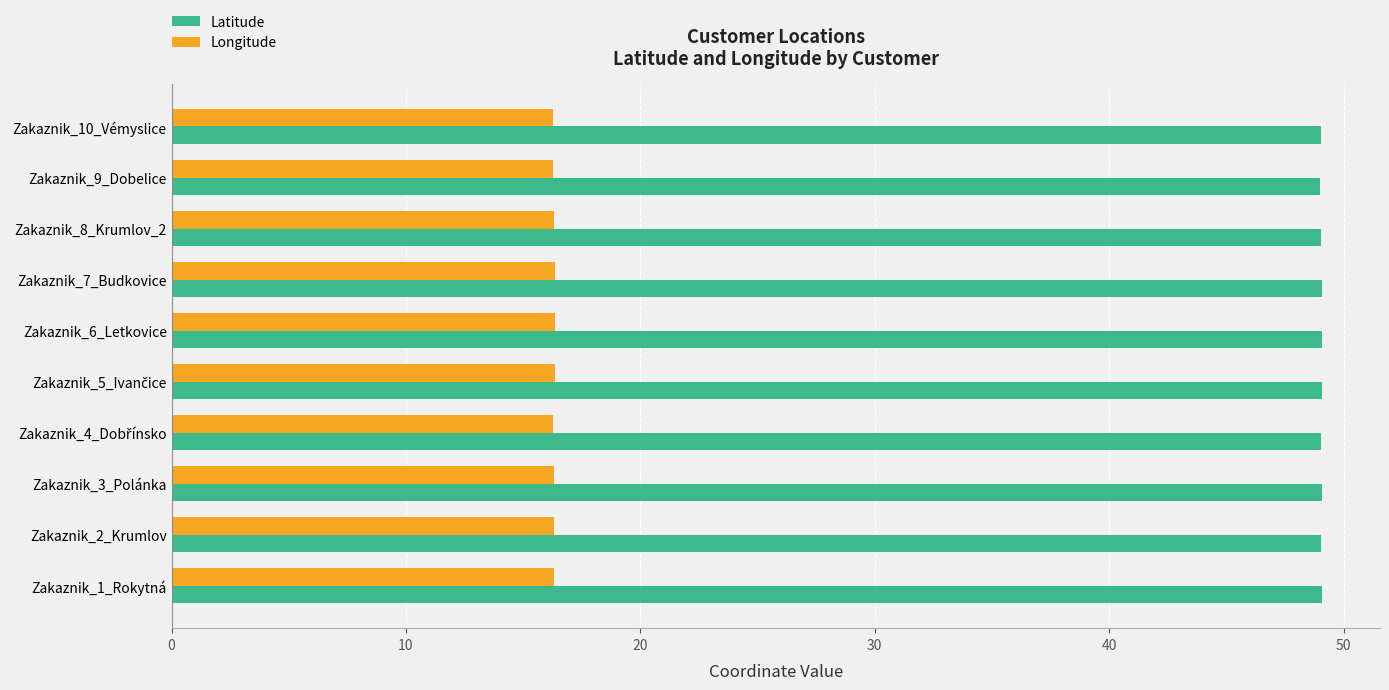

How many series are shown in this chart?

2